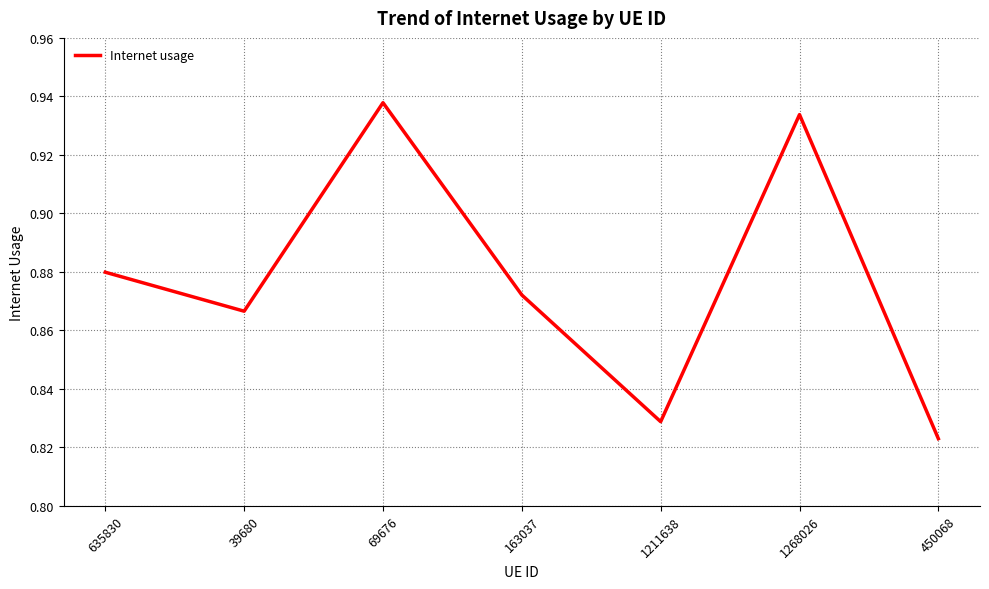

The value at 1268026 is 0.6. True or false?

False